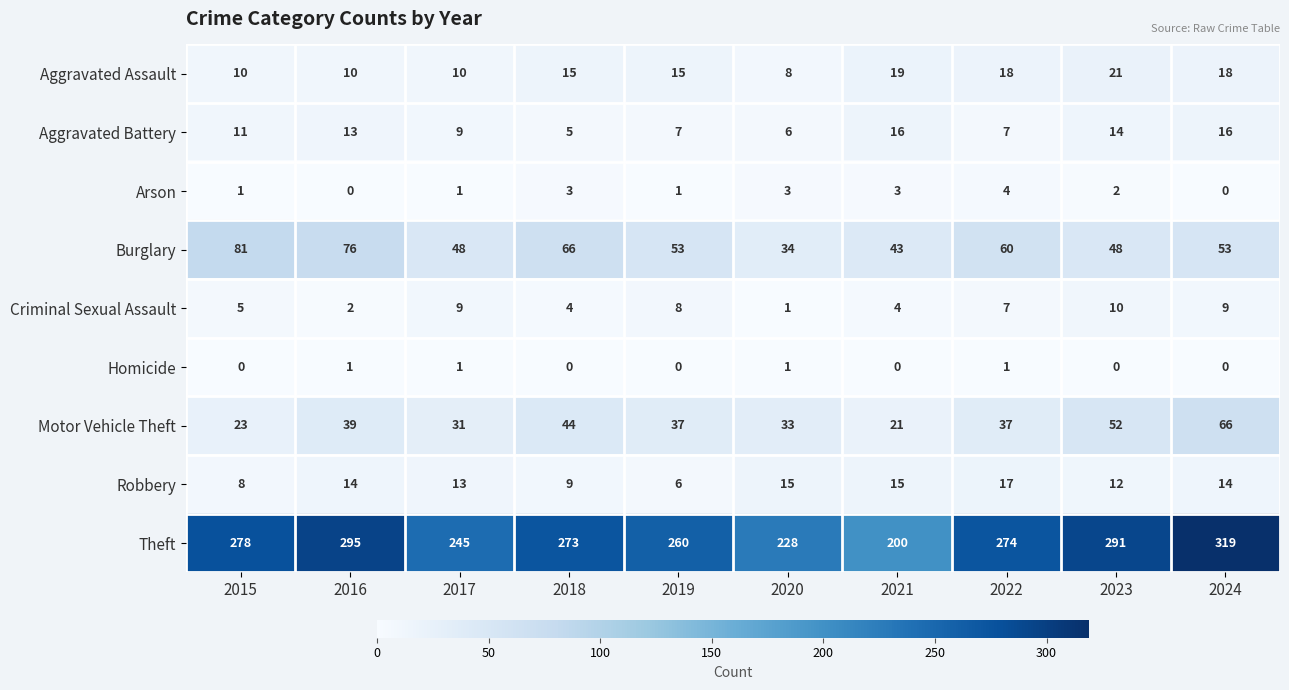

At 2016, list the series in order from smallest to largest.

Arson, Homicide, Criminal Sexual Assault, Aggravated Assault, Aggravated Battery, Robbery, Motor Vehicle Theft, Burglary, Theft